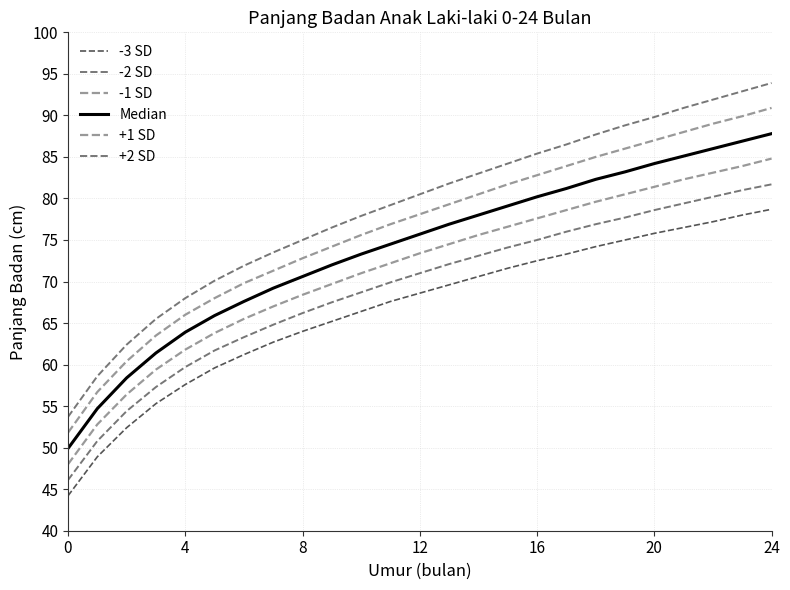

Is this an area chart (filled region under the line)?

No